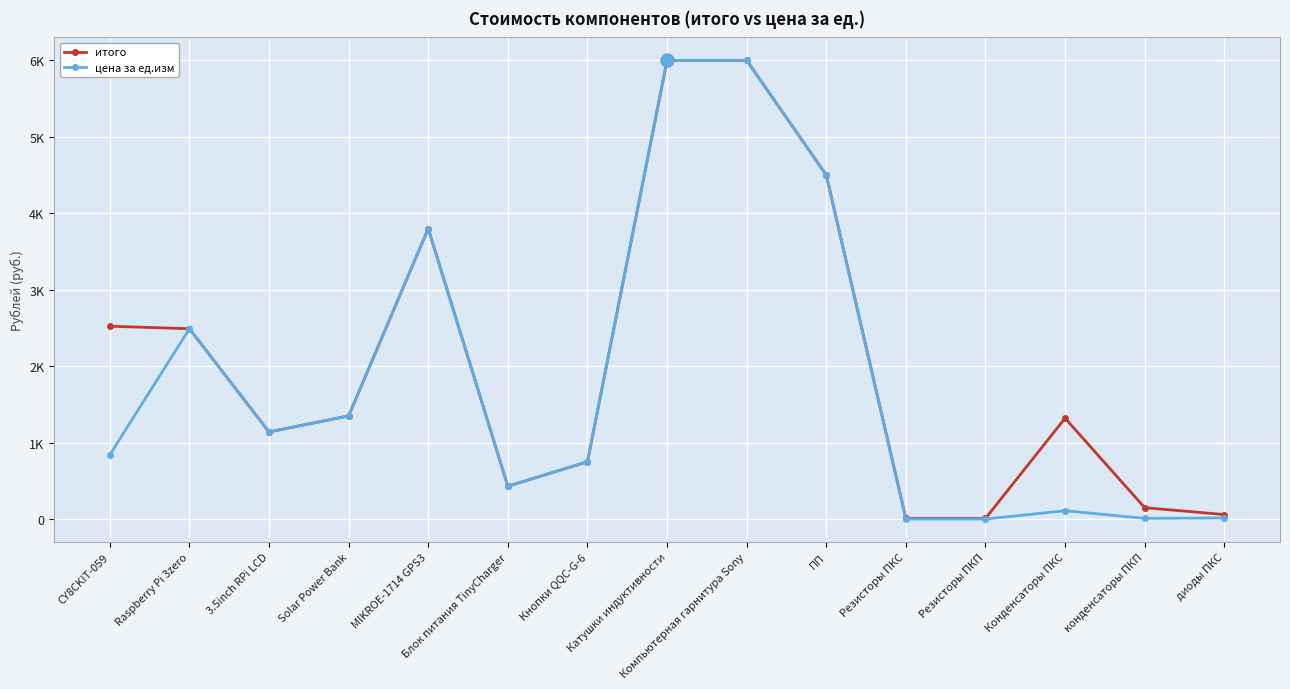

Rank the series by their average value, from lowest to highest.

цена за ед.изм, итого